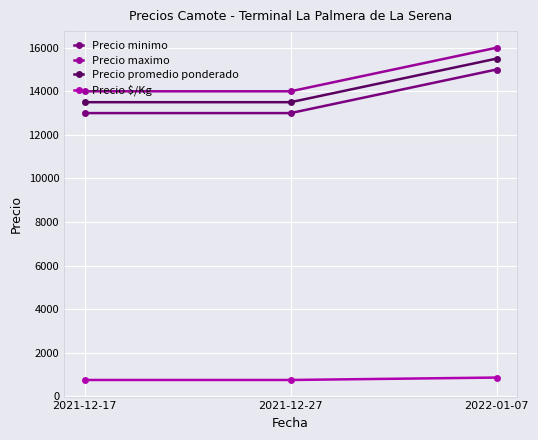

True or false: Precio minimo has a value of 18602 at 2021-12-27.

False